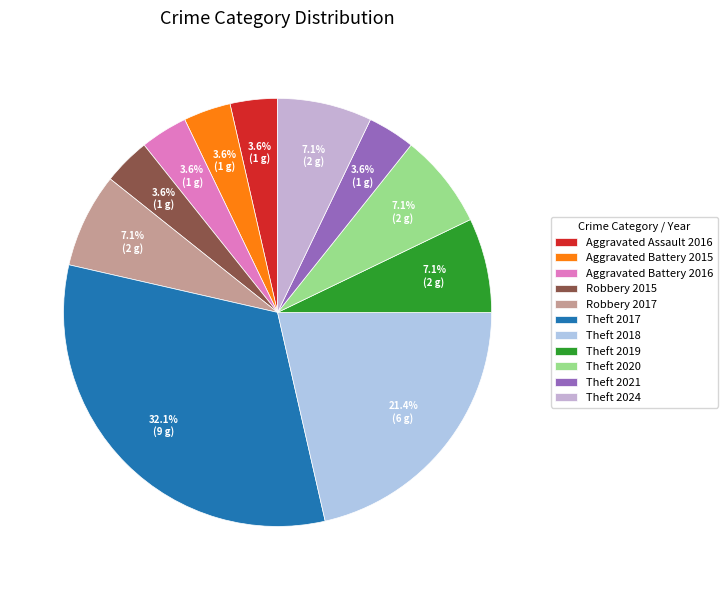

Between Theft 2017 and Aggravated Battery 2016, which is larger?

Theft 2017